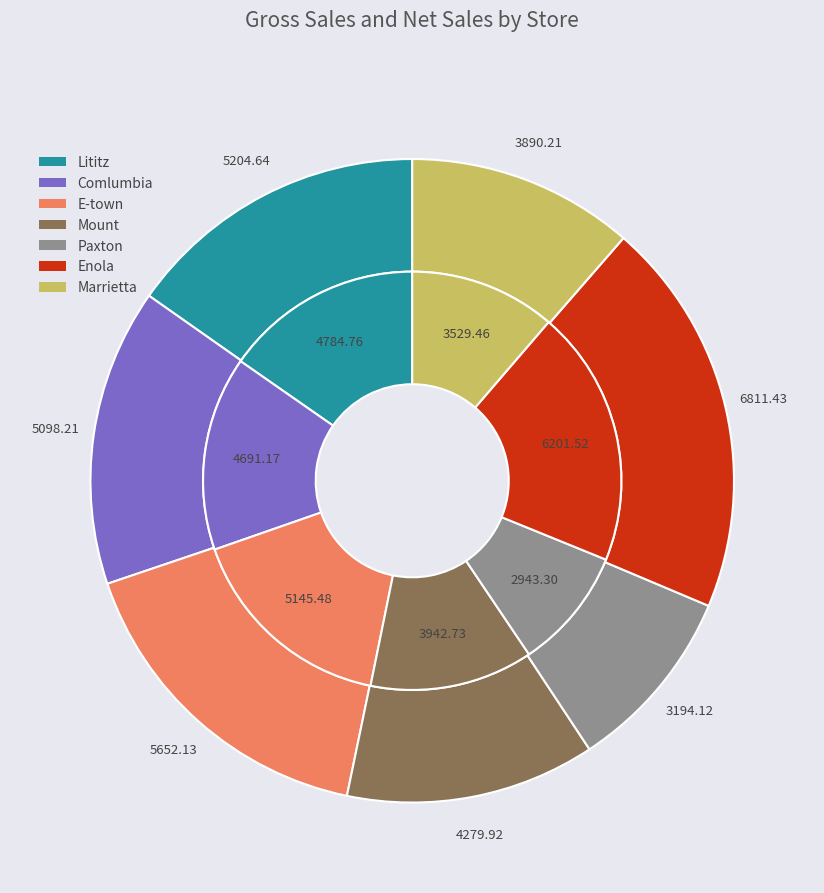

Is it true that Marrietta is 1% of the pie?

False